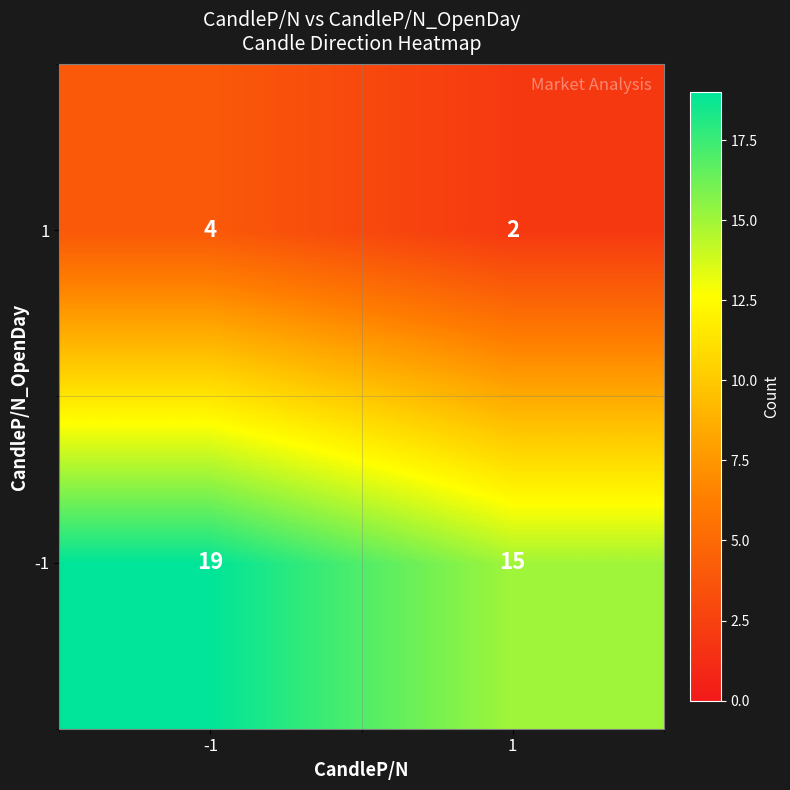

What is the sum of the 1 values at -1 and 1?

6